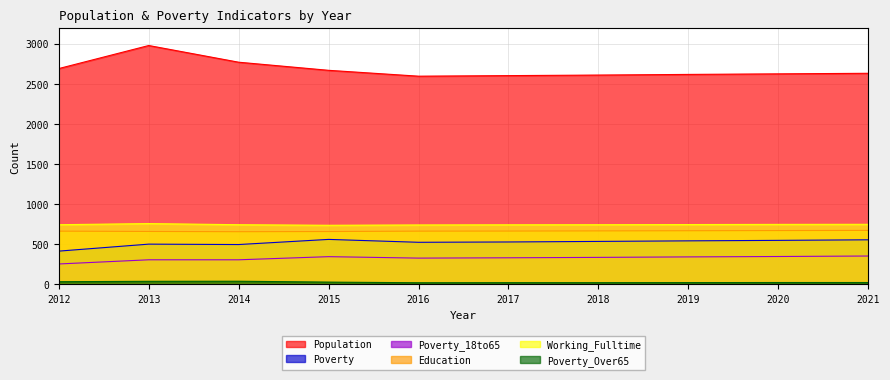

At how many categories does at least one series exceed 874?

10